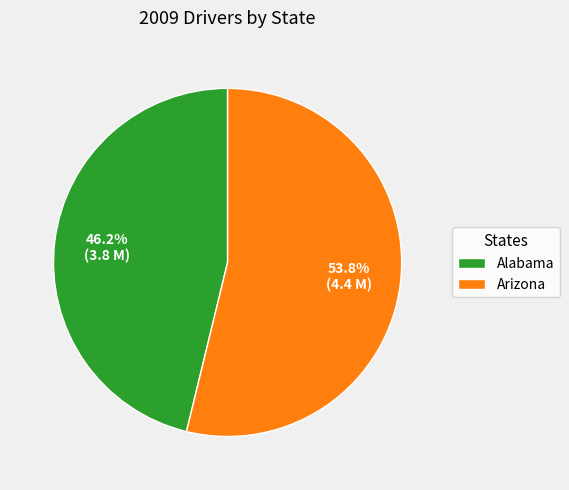

Which slice represents more than half of the pie?

Arizona